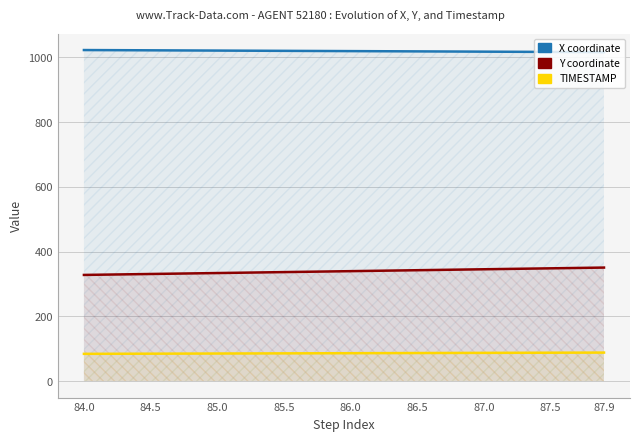

How many lines are shown in the chart?

3